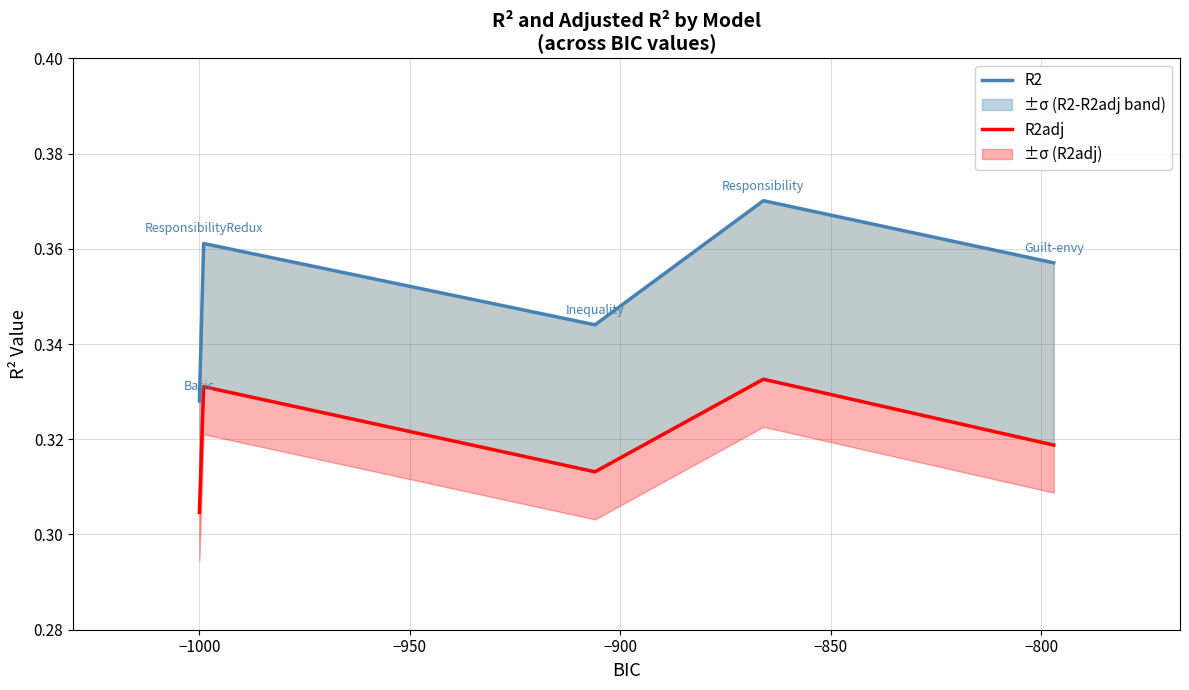

The R2 series shows 0.3 at −950. True or false?

True